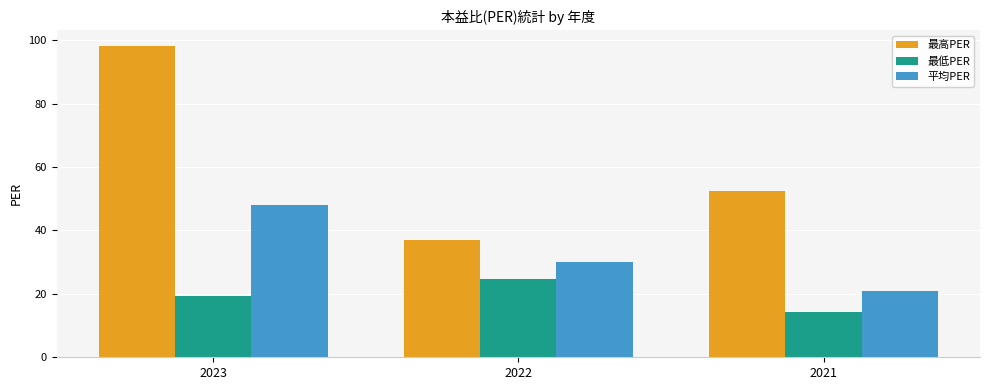

What are all the series names shown in the legend?

最高PER, 最低PER, 平均PER